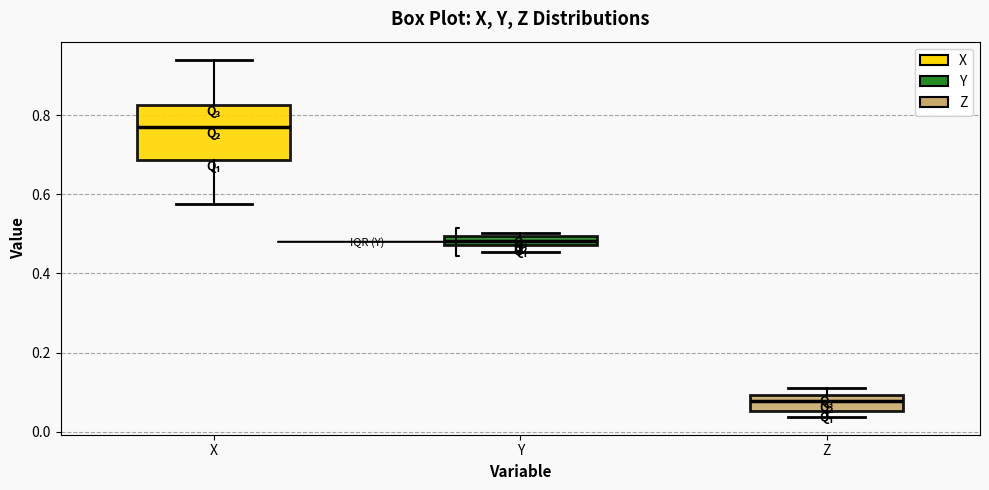

Which box has the lowest median line?

Z